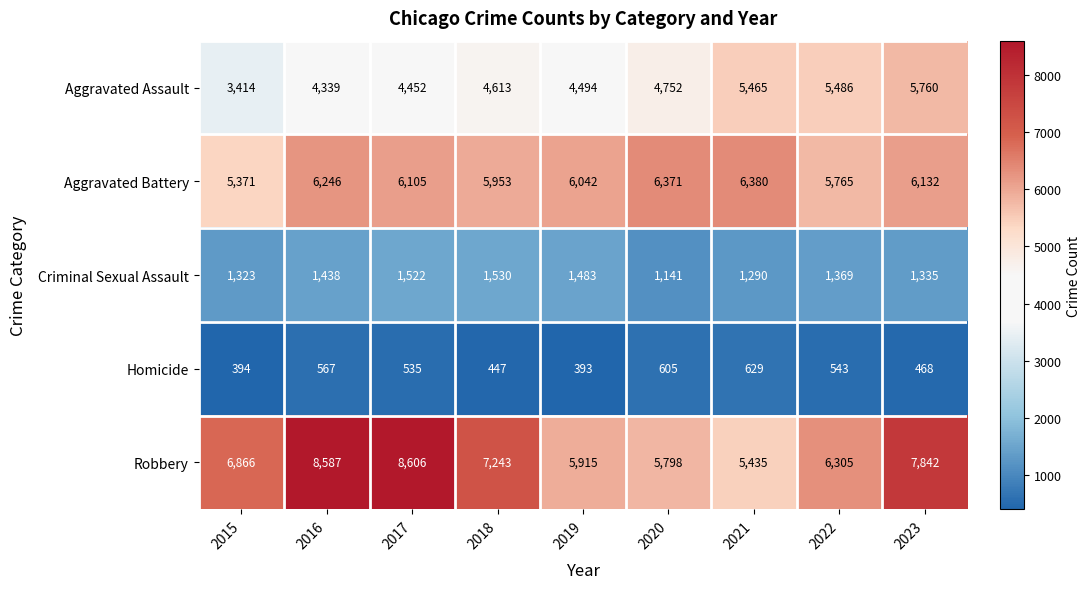

What is the minimum value shown in the chart?

393